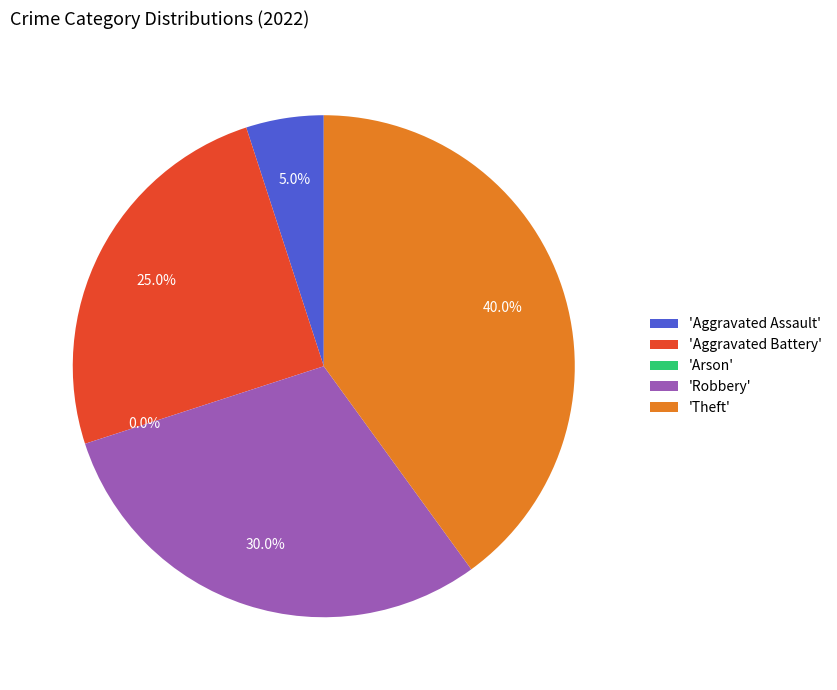

Which slice is the largest?

Theft